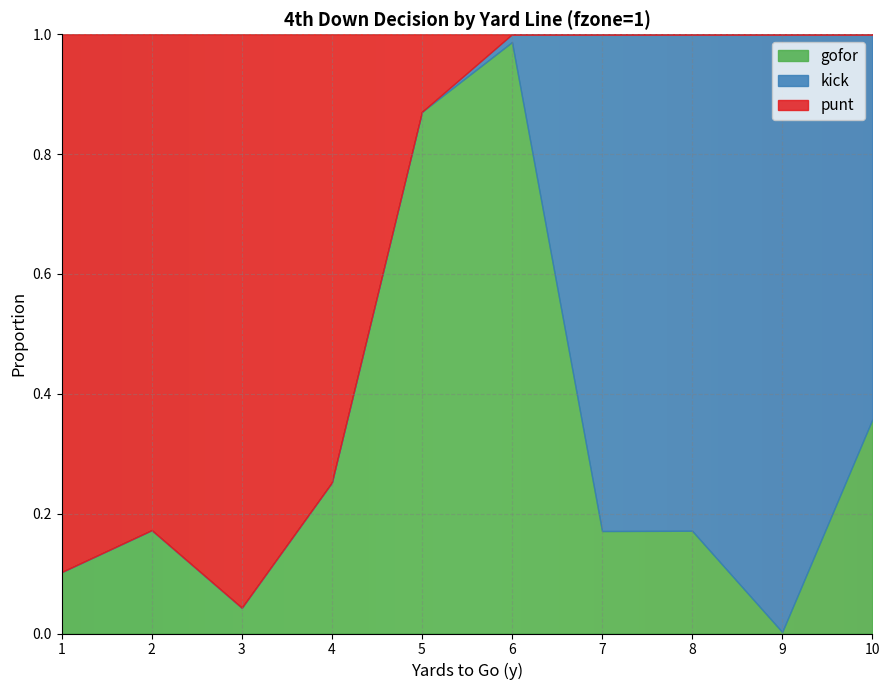

Where is the first local minimum for kick?

8